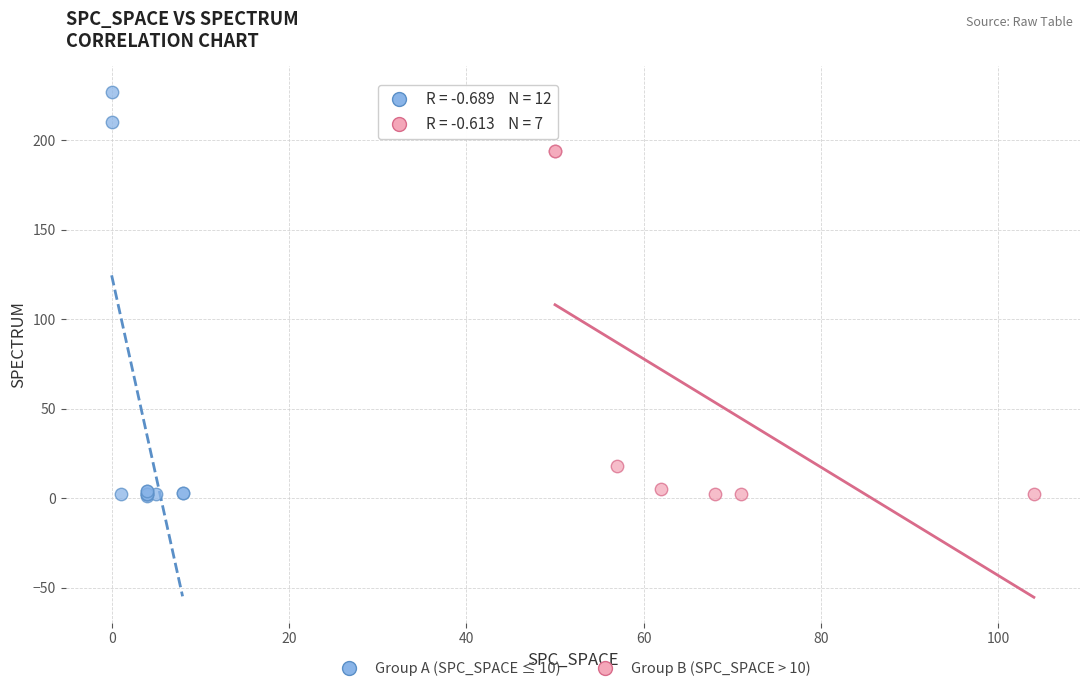

Which series has the largest Y range (max minus min)?

Group A (SPC_SPACE ≤ 10)